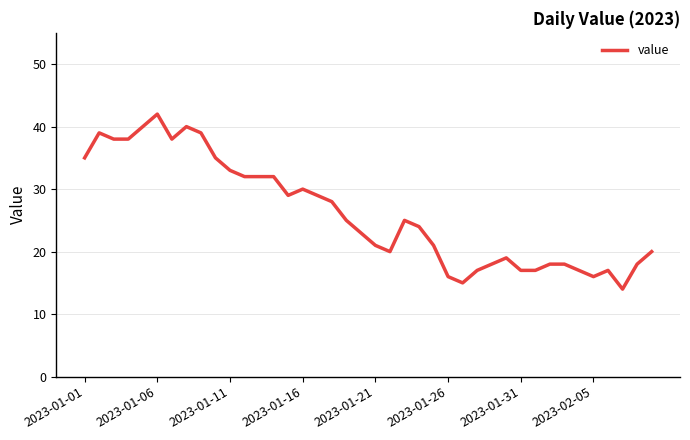

What is the maximum value shown in the chart?

42